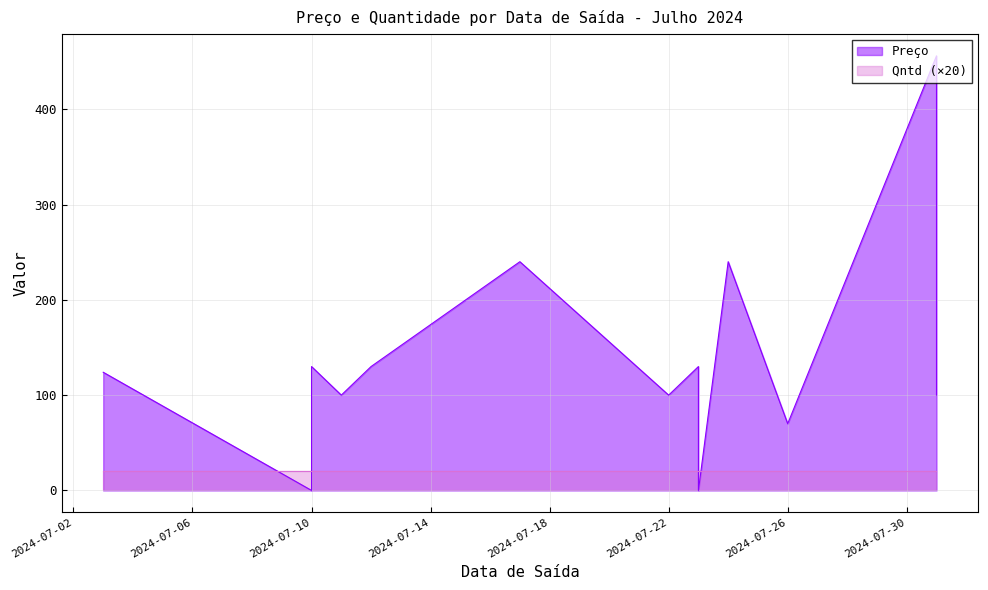

What is the maximum value for Qntd?

1